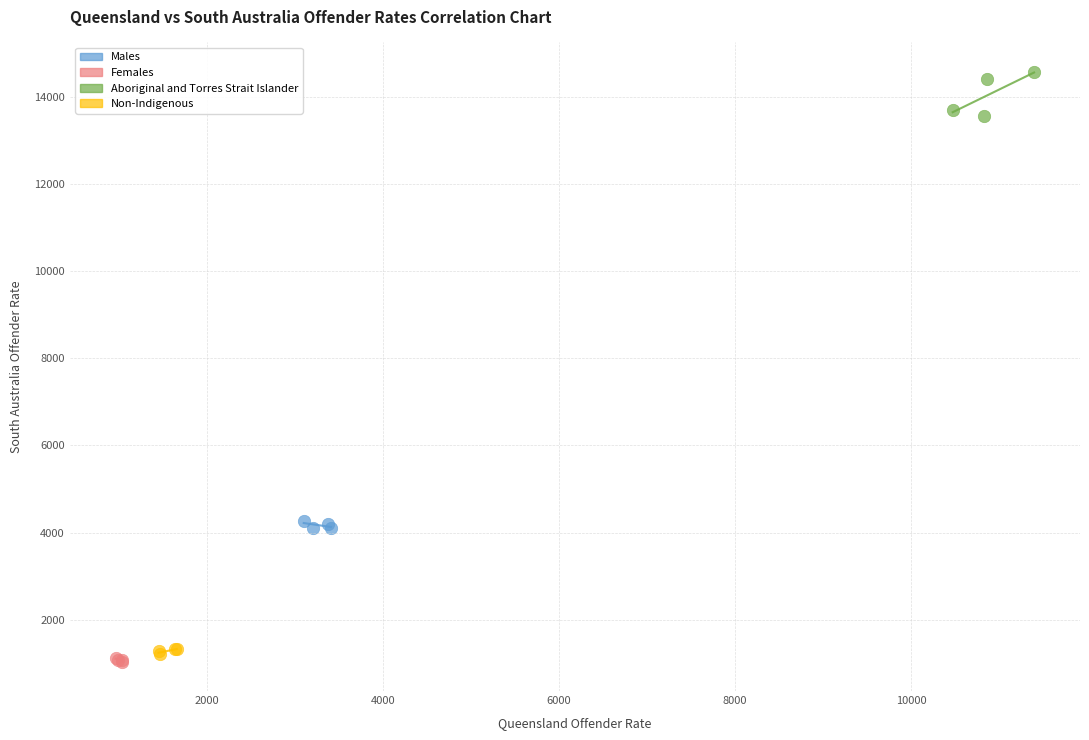

Which series reaches the maximum Y coordinate?

Aboriginal and Torres Strait Islander